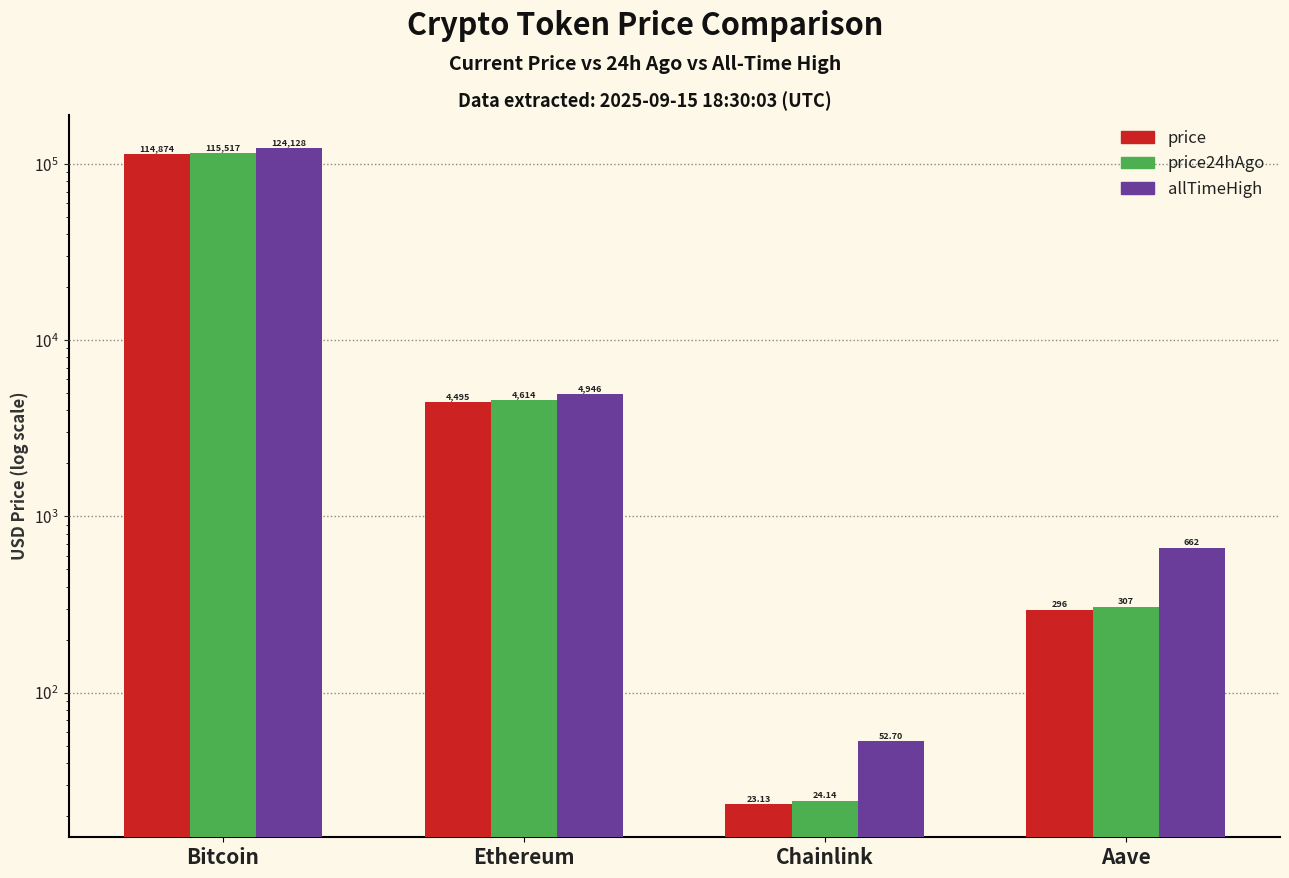

What is the label of the 3rd bar from the left?

Chainlink